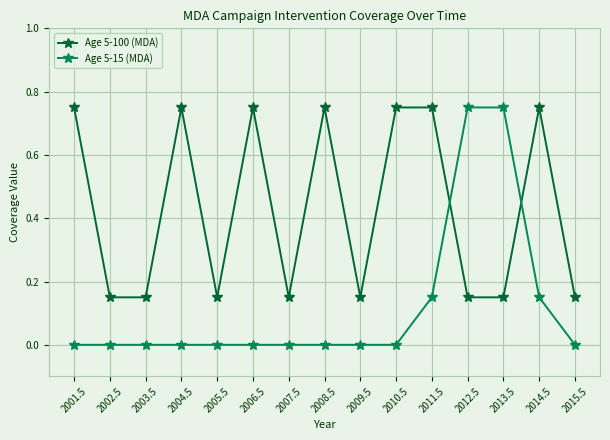

What is the difference between the second highest and second lowest values in the Age 5-100 (MDA) series?

0.6